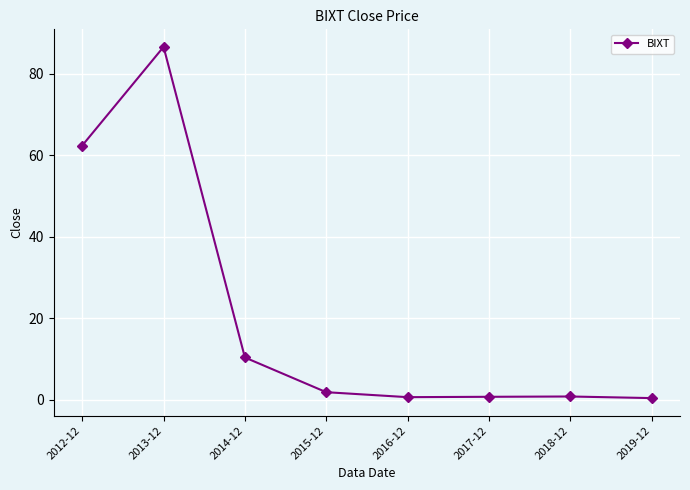

True or false: the data shows 0.8 at 2018-12.

True